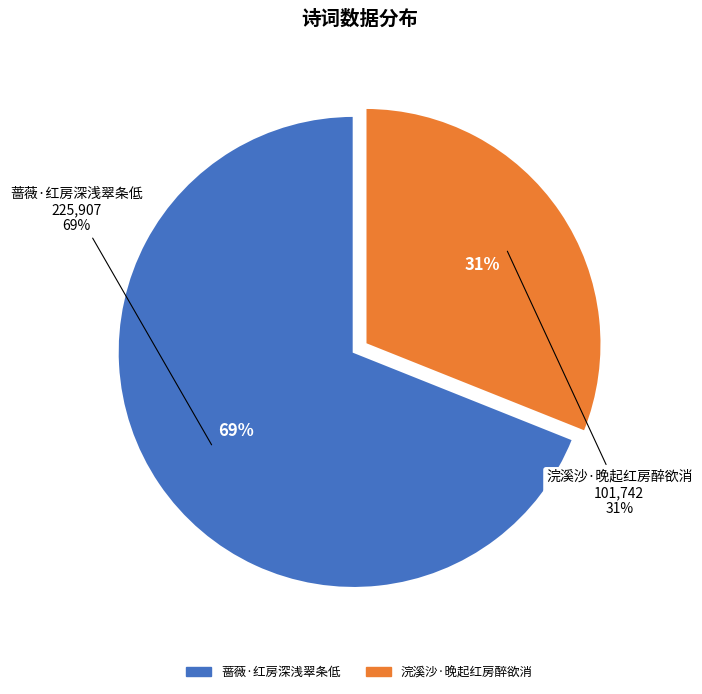

What is the largest slice in the pie chart?

蔷薇·红房深浅翠条低